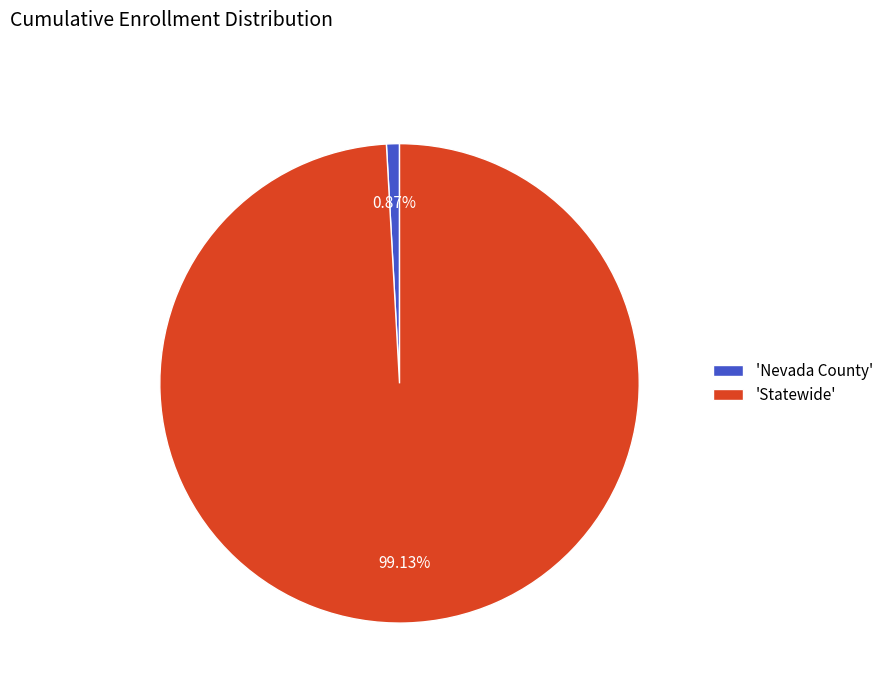

What is the majority slice?

'Statewide'